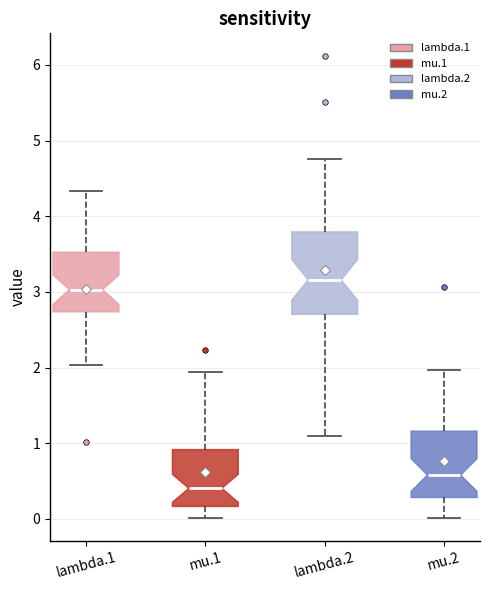

Reading left to right, read every box against the y-axis: the position of its median line, the range the box covers, and the ends of its whiskers. The values are not printed on the chart, so give them approximately, as read against the axis.

lambda.1: median 3.0, box 2.7 to 3.5, whiskers 2.0 to 4.3
mu.1: median 0.4, box 0.2 to 0.9, whiskers 0.0 to 1.9
lambda.2: median 3.2, box 2.7 to 3.8, whiskers 1.1 to 4.8
mu.2: median 0.6, box 0.3 to 1.2, whiskers 0.0 to 2.0